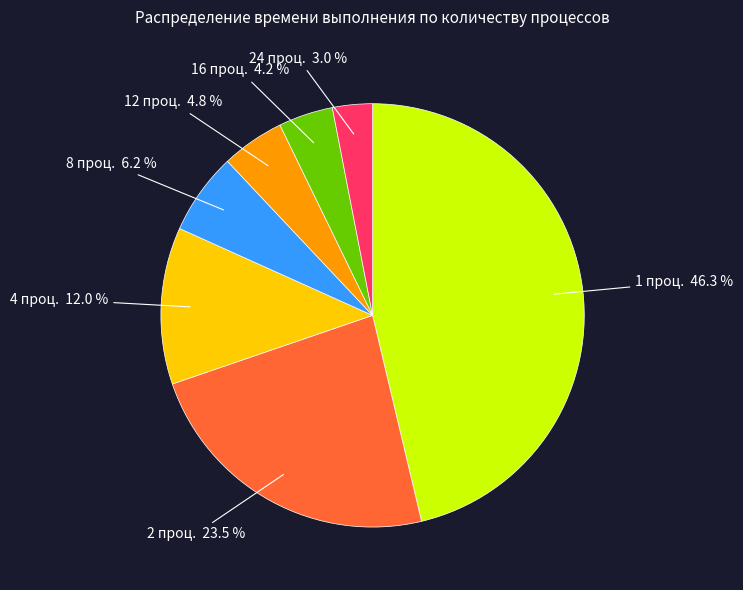

To the nearest percent, what is the combined percentage of 16 and 4?

16%